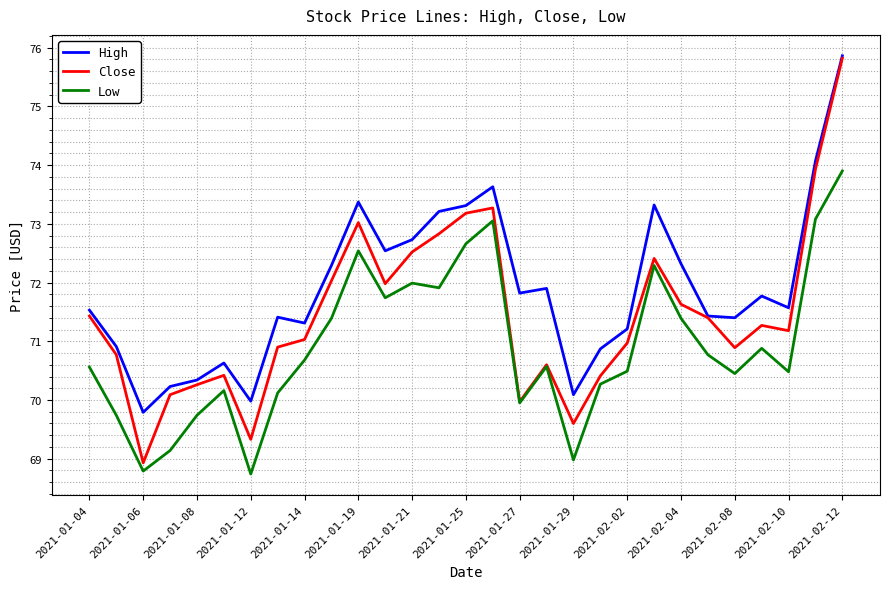

List the series in order of their overall mean, lowest first.

Low, Close, High